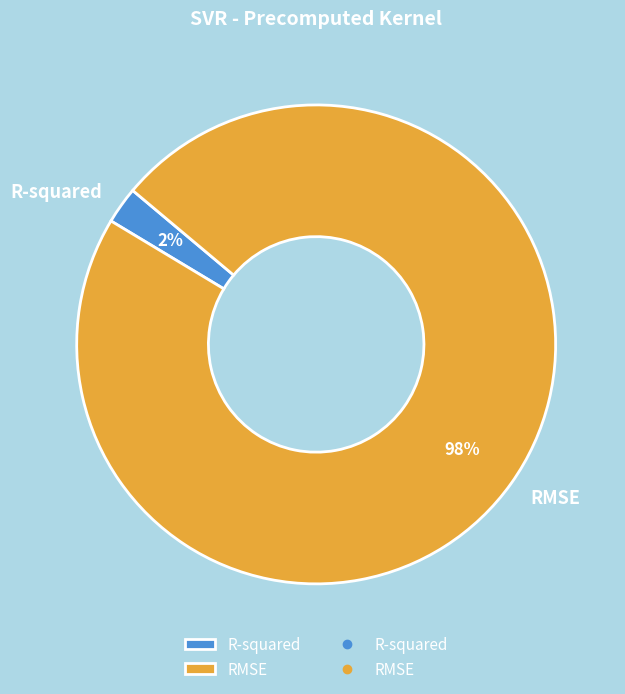

Is the sum of RMSE and R-squared greater than half?

Yes